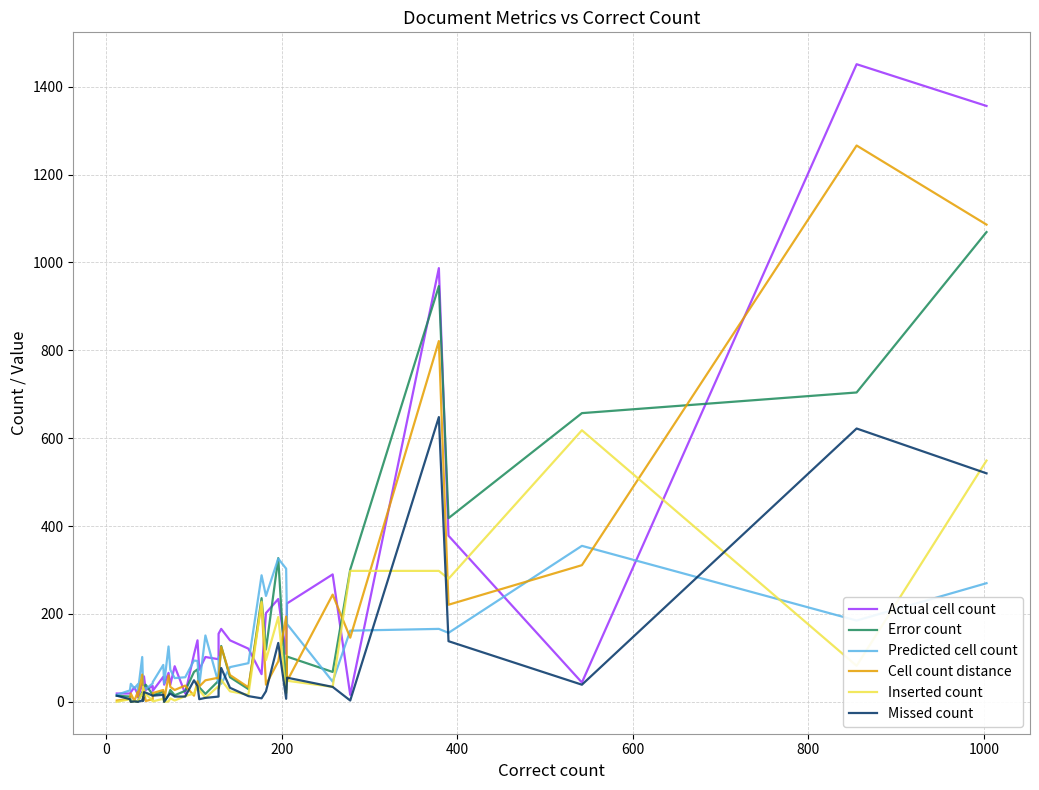

In Predicted cell count, how many points are lower than both neighbors (excluding endpoints)?

13